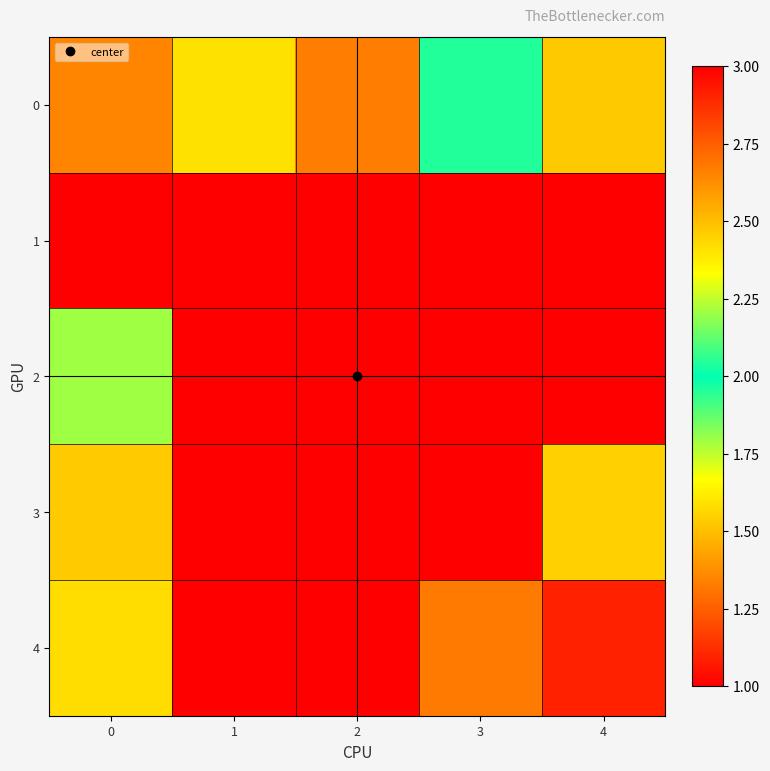

What is the minimum value shown in the chart?

1.0